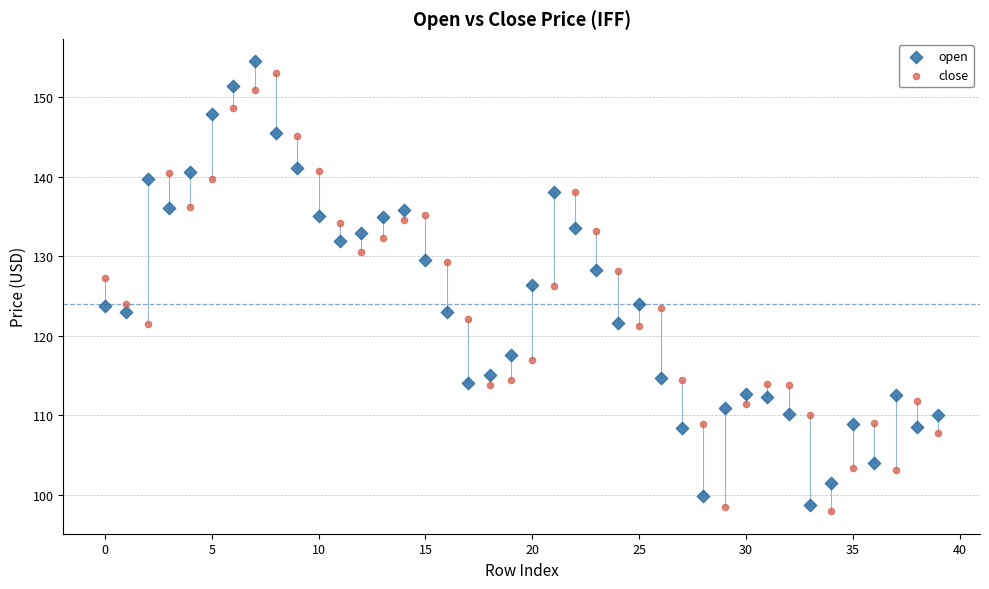

Which series contains the highest Y value?

open